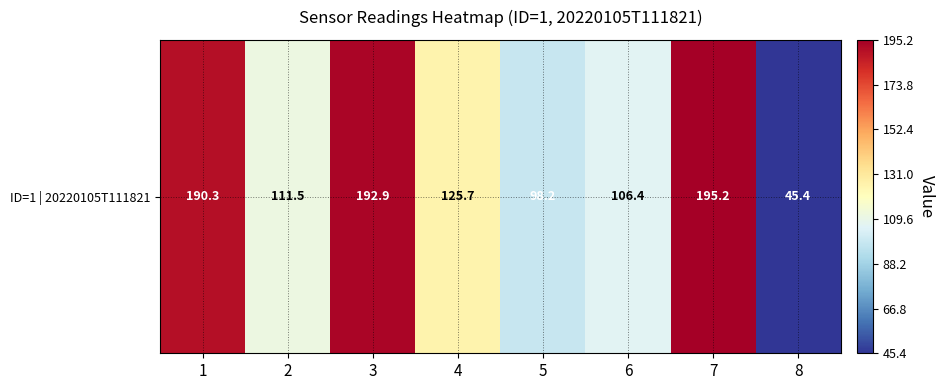

List the labels in order of value, smallest first.

8, 5, 6, 2, 4, 1, 3, 7